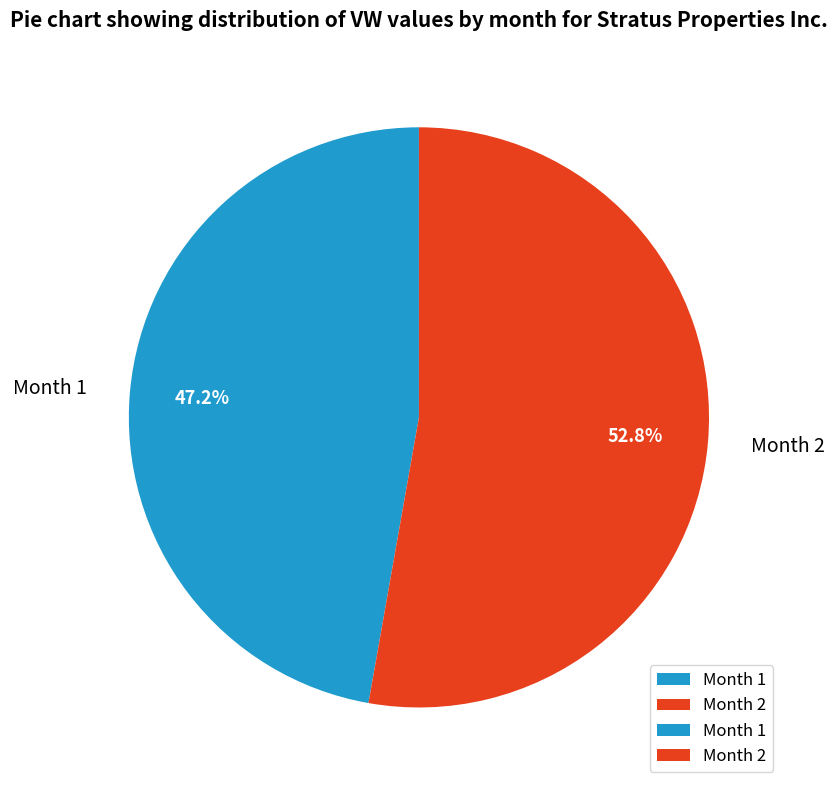

The Month 1 slice represents 39% of the pie. True or false?

False